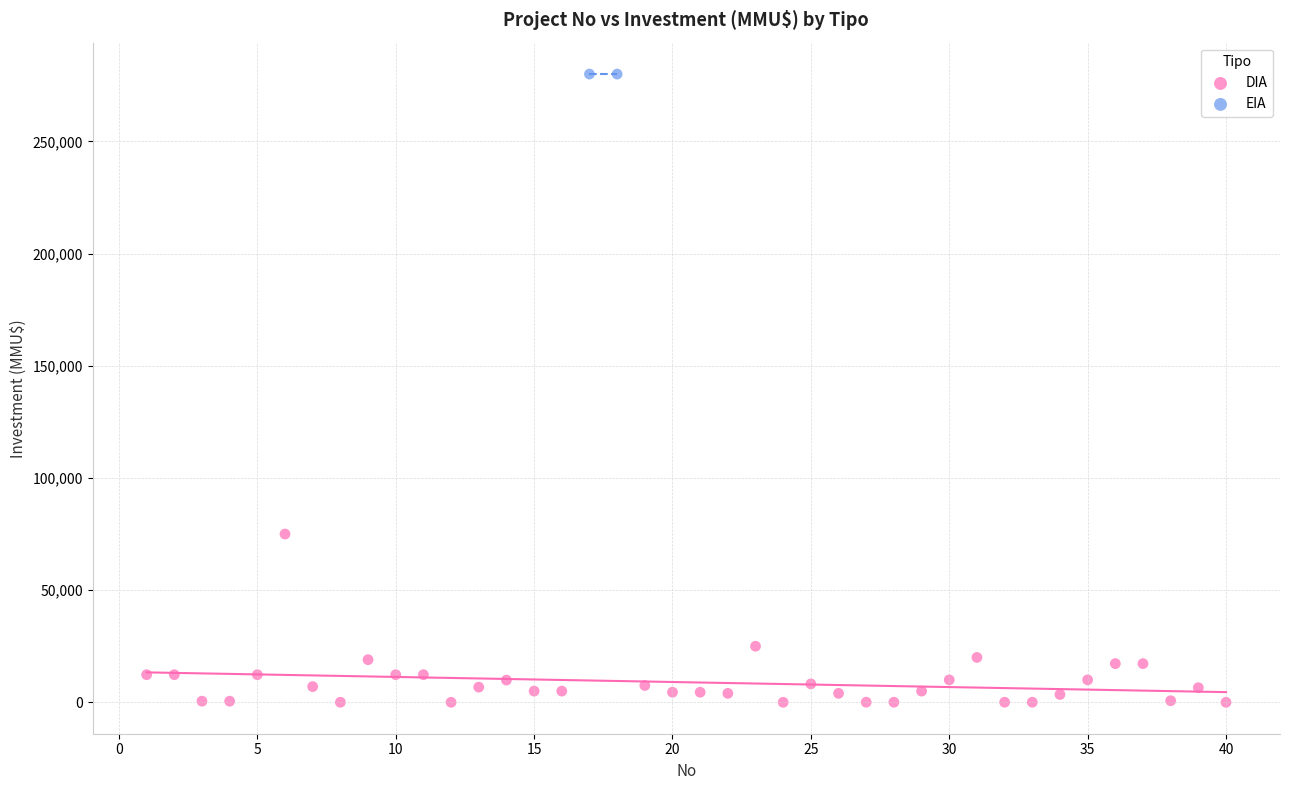

What are all the series names shown in the legend?

DIA, EIA